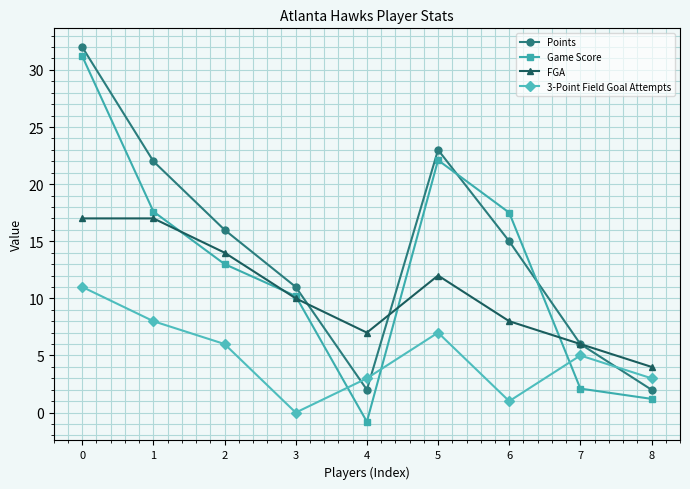

What is the difference between the FGA values at 3 and 7?

4.0